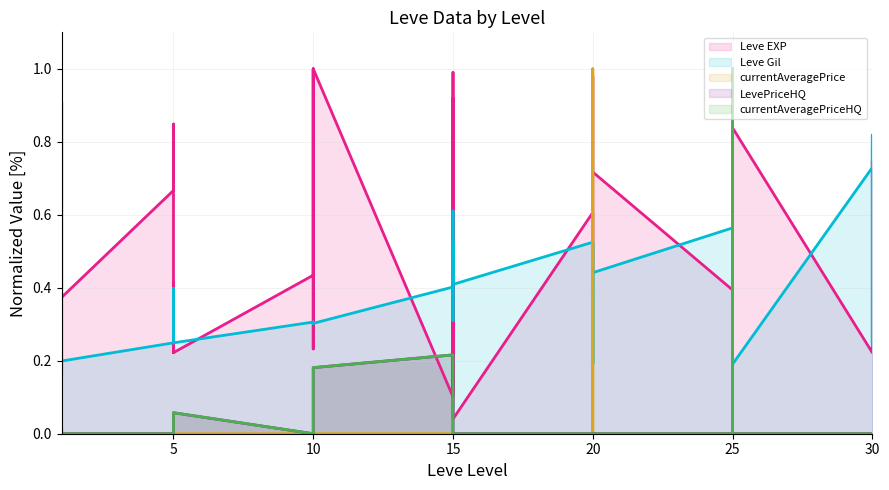

How many lines are shown in the chart?

5